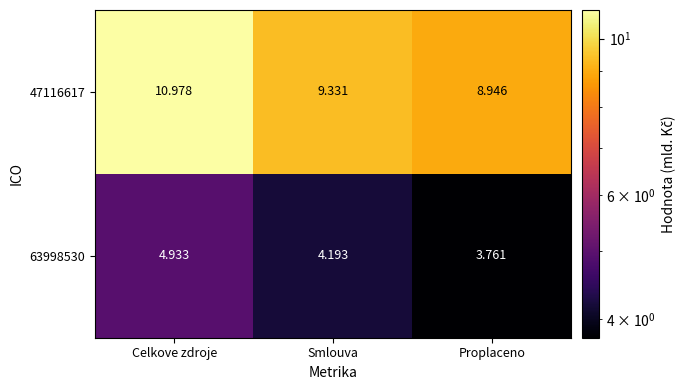

At which category does the chart reach its peak across all series?

Celkove zdroje